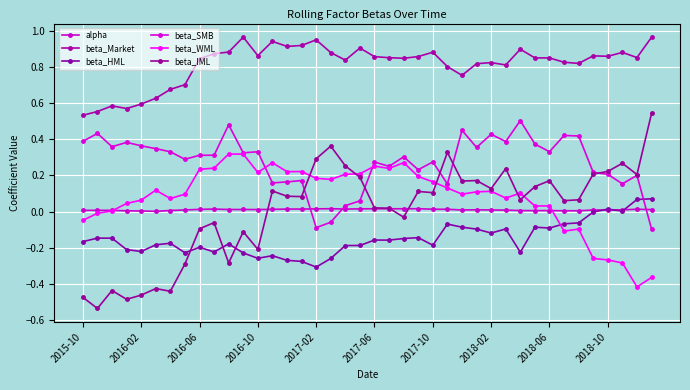

Where does the beta_IML series first go above 0?

13